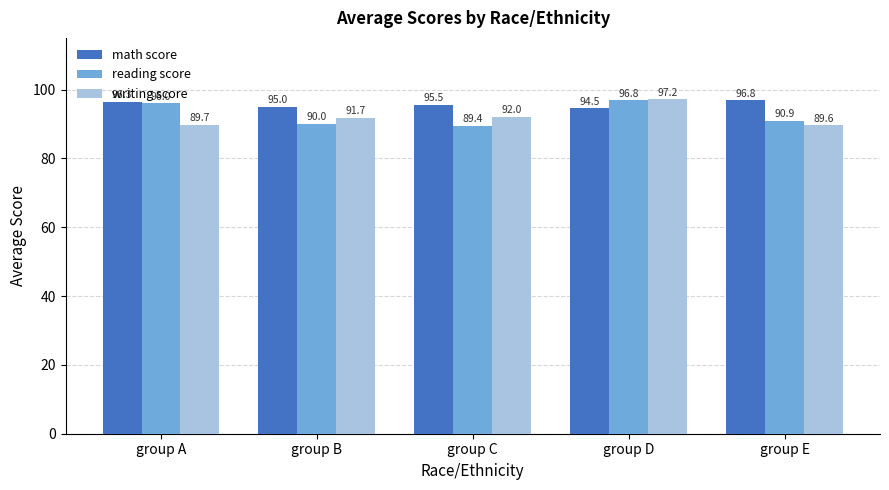

The writing score series shows 39.3 at group C. True or false?

False